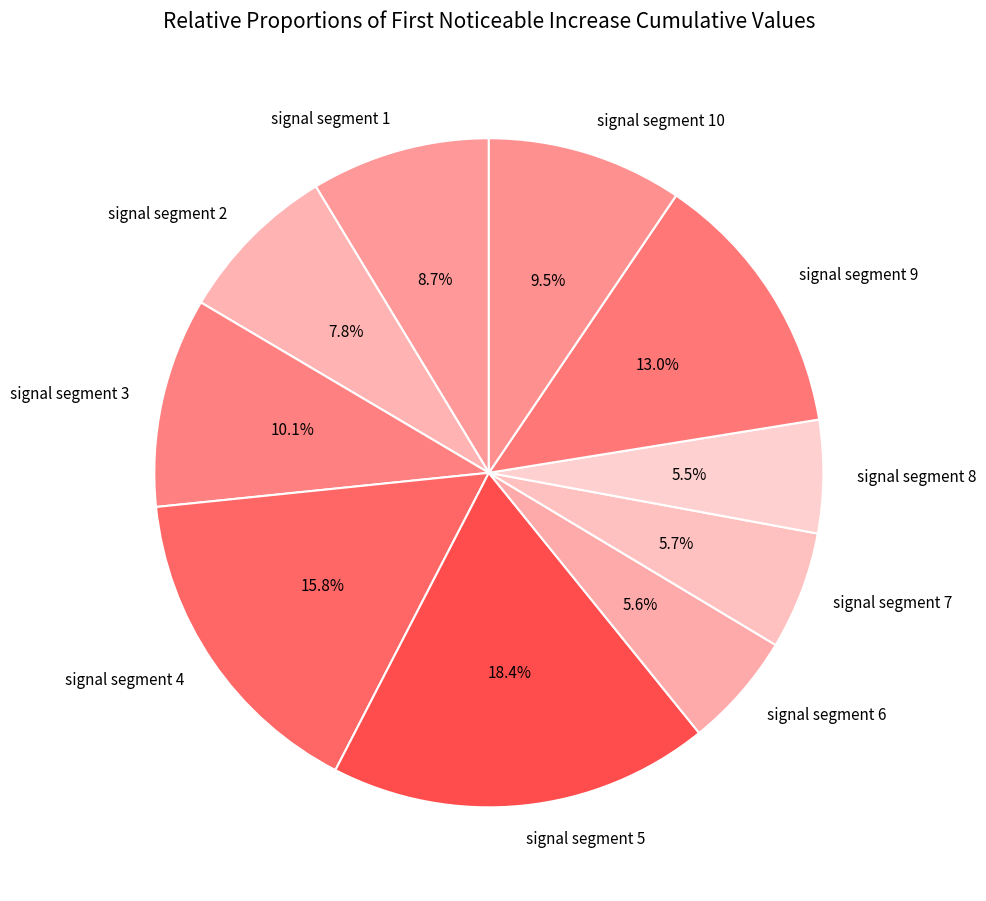

Count the number of slices in the pie.

10